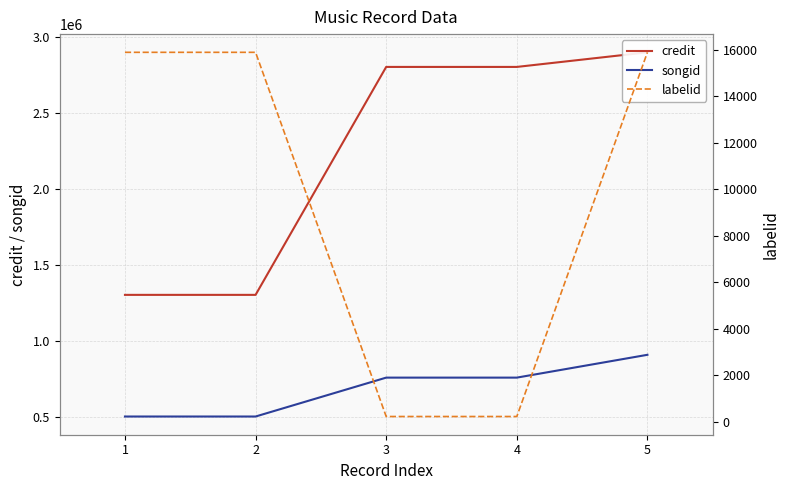

Does the chart display data point markers on the line(s)?

No